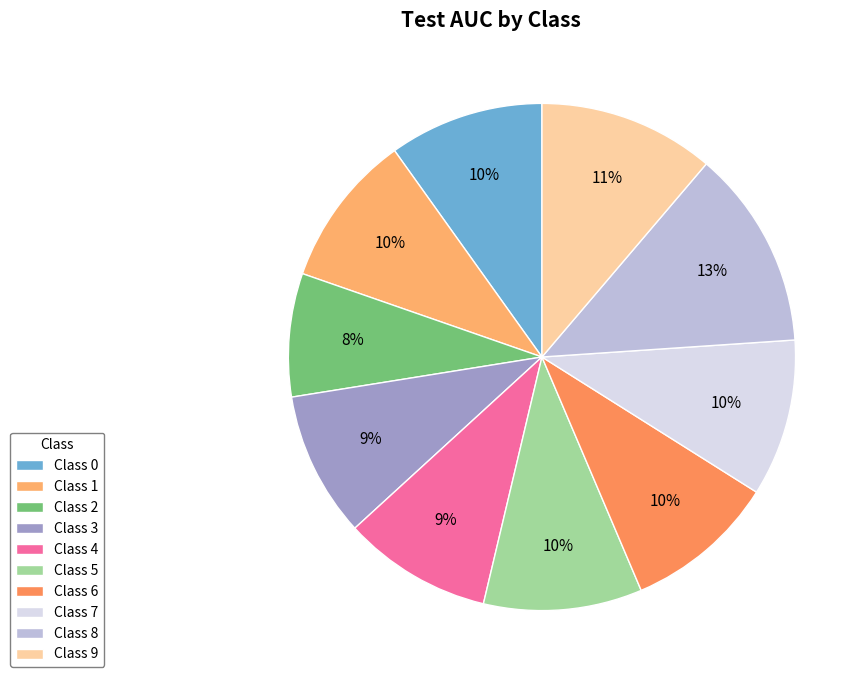

How many segments does this pie chart have?

10